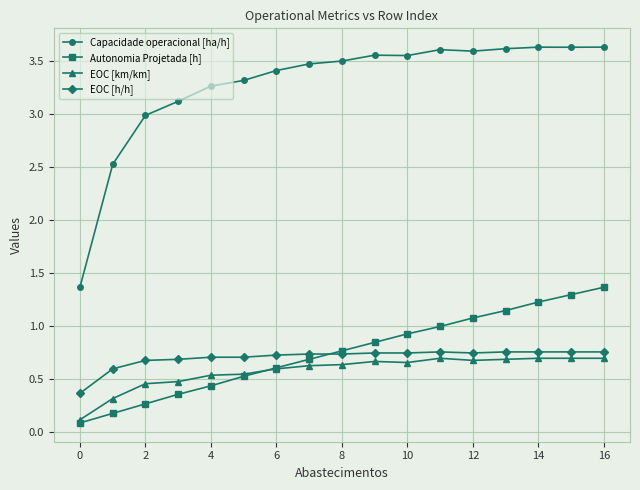

What is the value of the Capacidade operacional [ha/h] point at the 4th from the left?

3.1